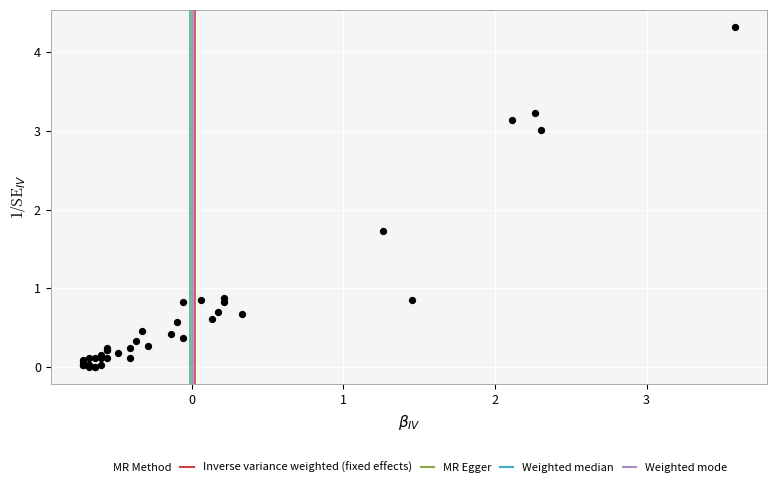

What Y value in the scatter plot is closest to 2?

1.7